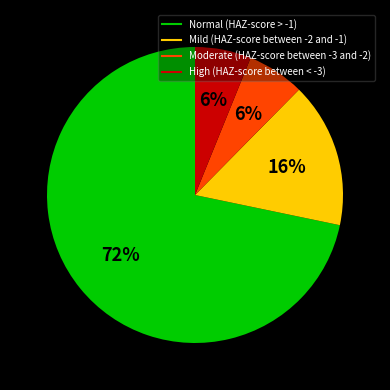

How many slices are in this pie chart?

4